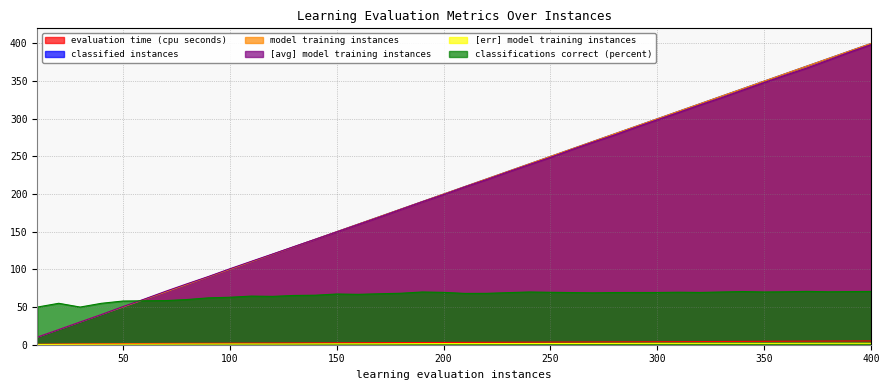

Which series changed the most between 140 and 160?

classified instances